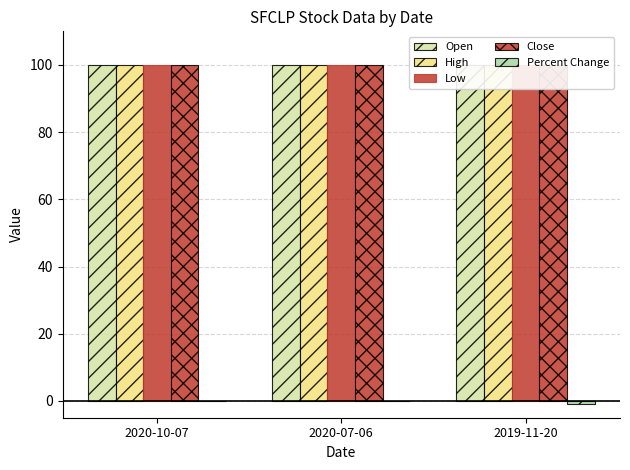

Read the Open value at 2020-07-06.

100.0